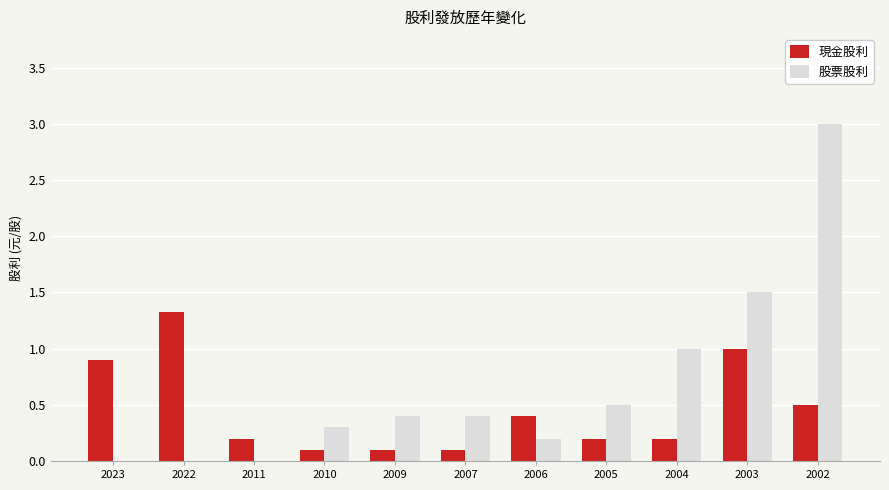

How many groups of bars are there?

11